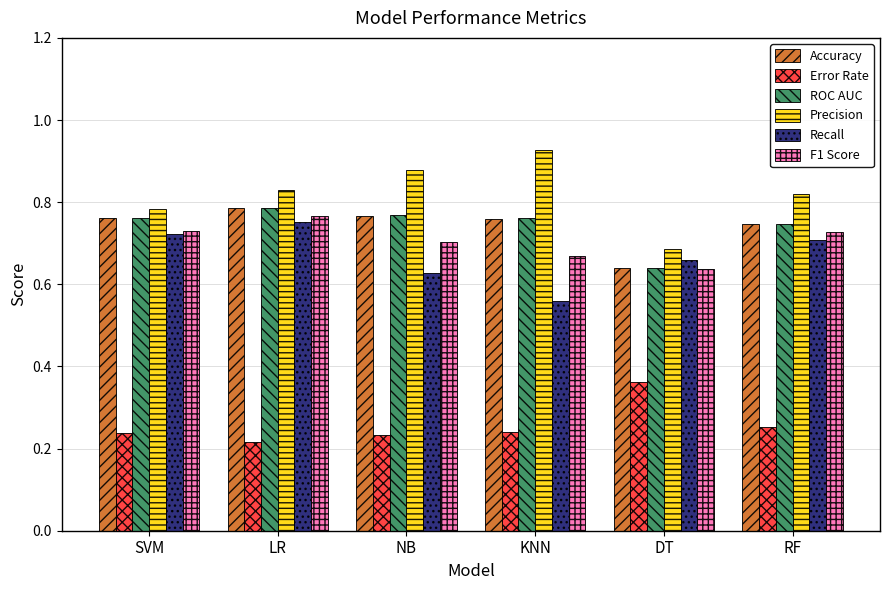

Is the value of F1 Score at NB greater than the value of Recall at DT?

Yes